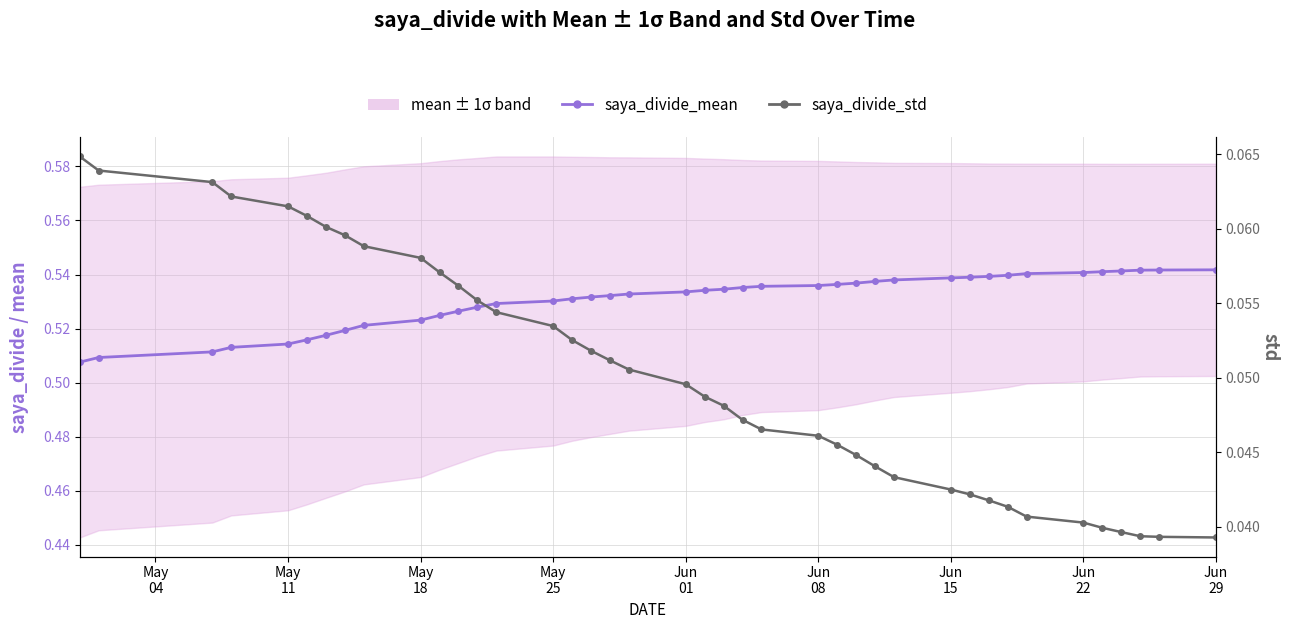

Which series has the widest spread of values?

saya_divide_mean